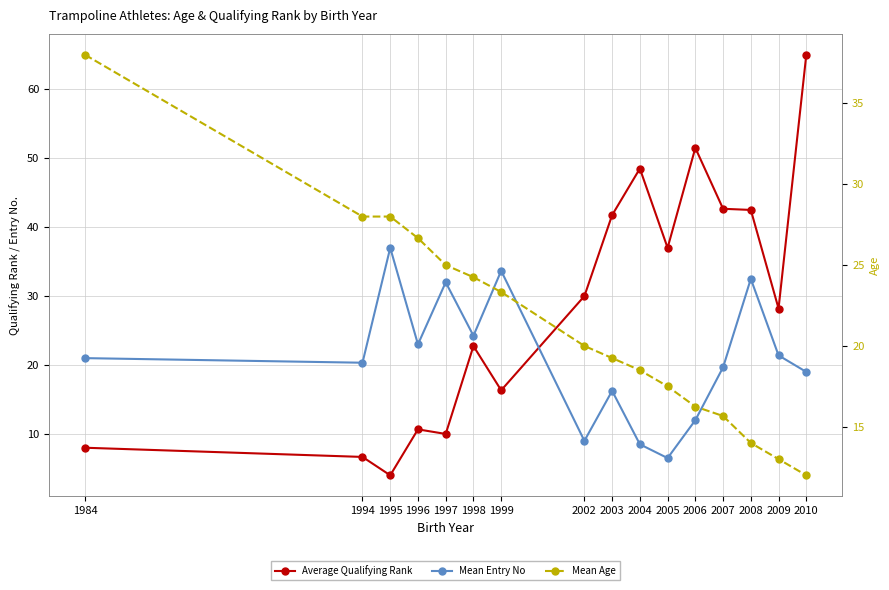

What is the sum of all Average Qualifying Rank values?

465.5